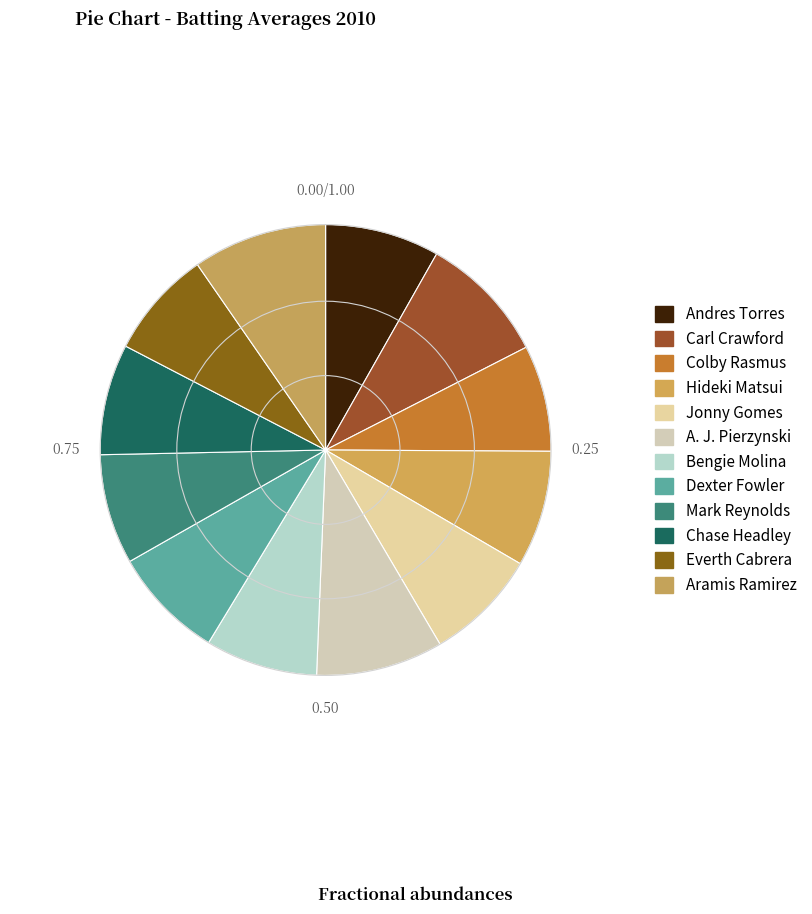

How many segments does this pie chart have?

12